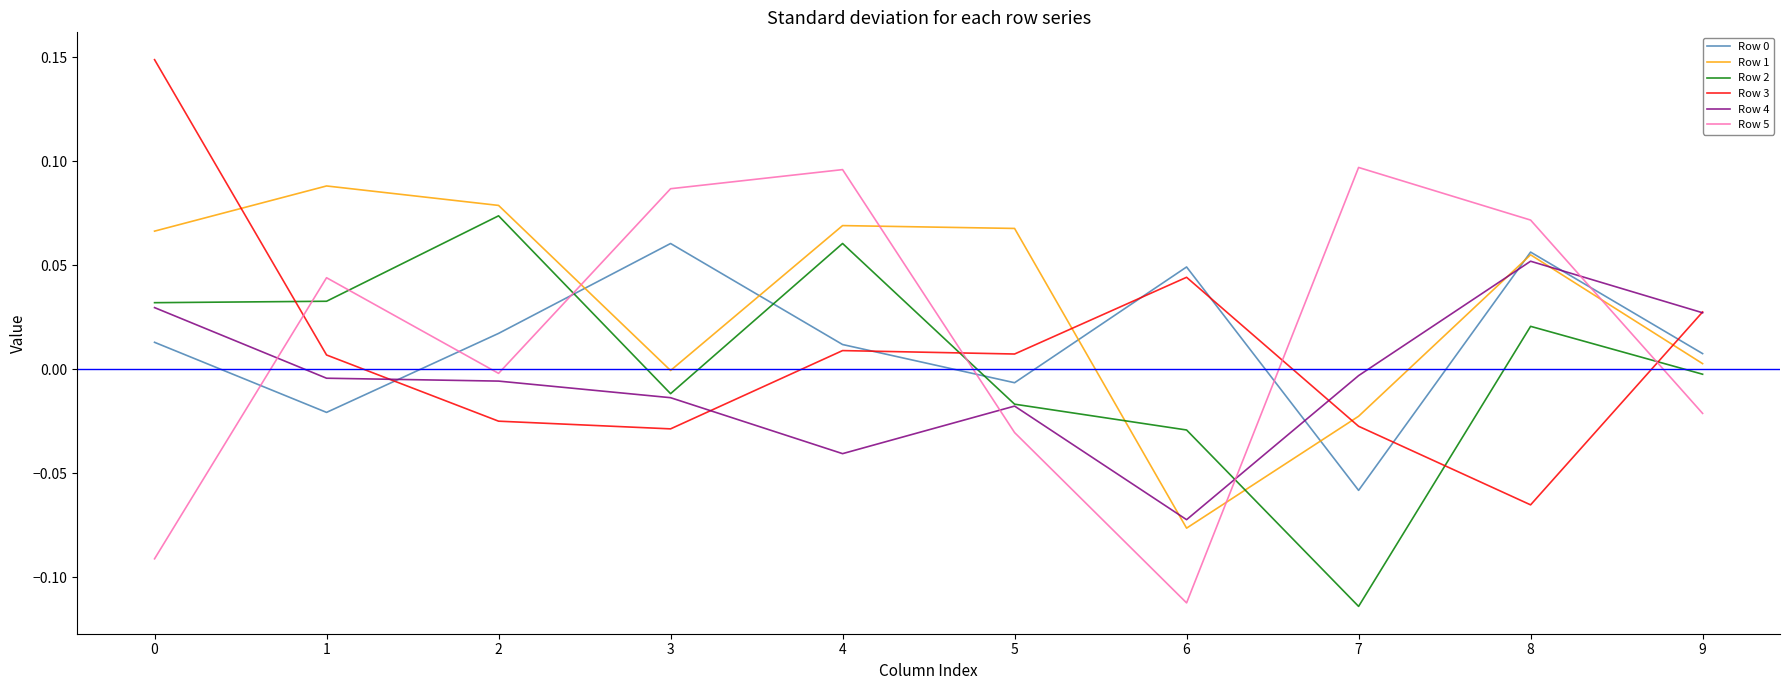

True or false: Row 0 and Row 2 cross at least once.

True